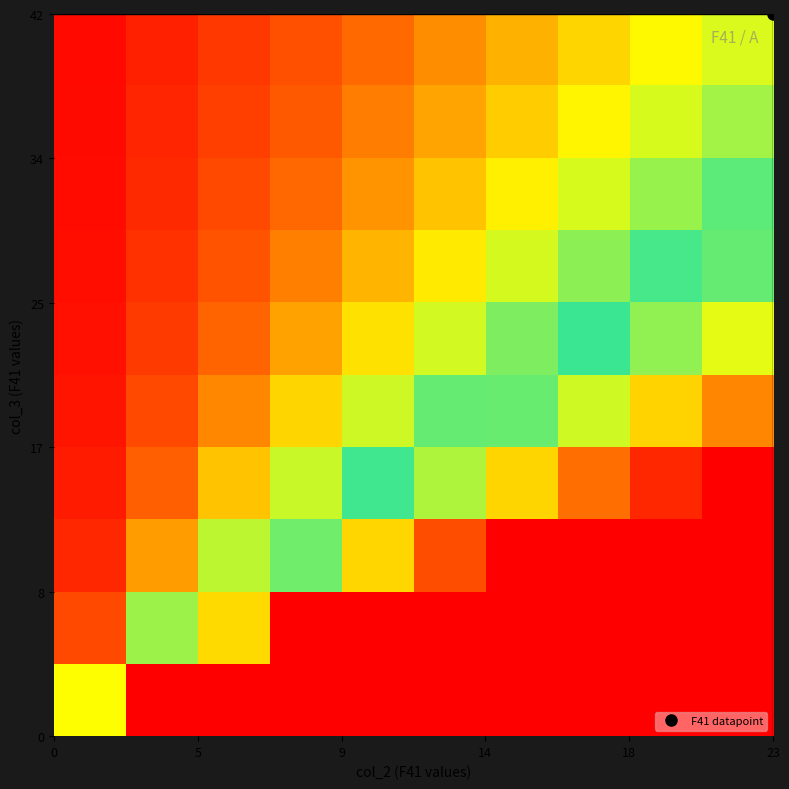

Count the number of data series in this chart.

10